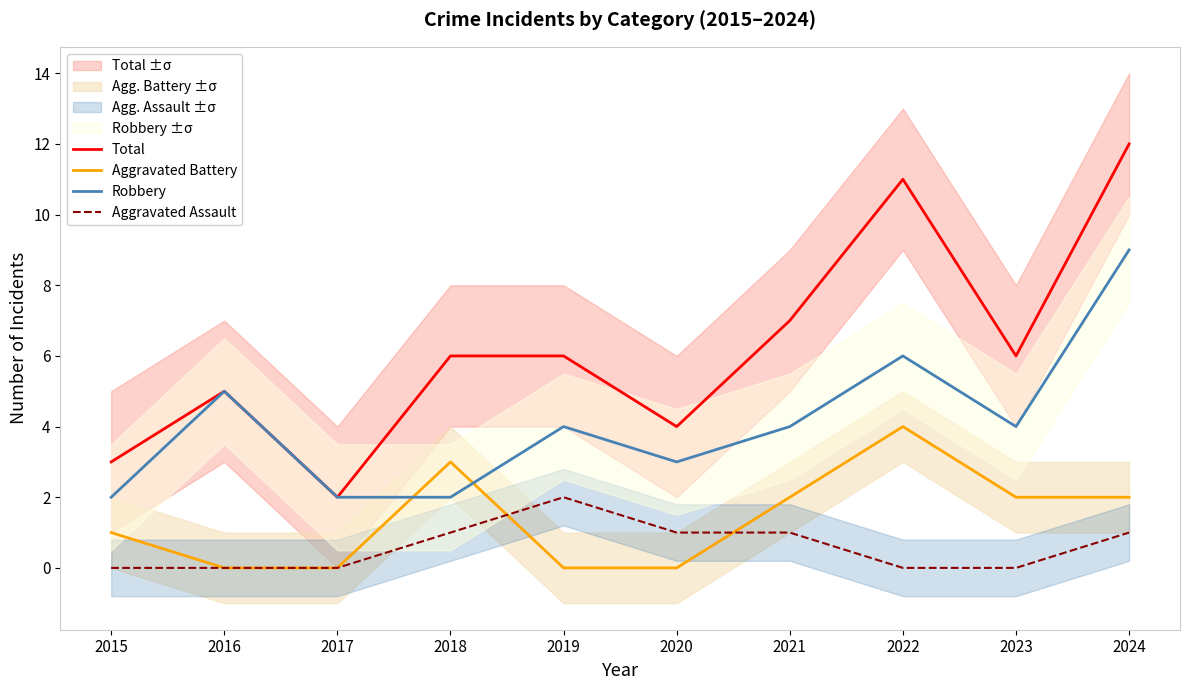

The value of Total at 2021 is 7. True or false?

True